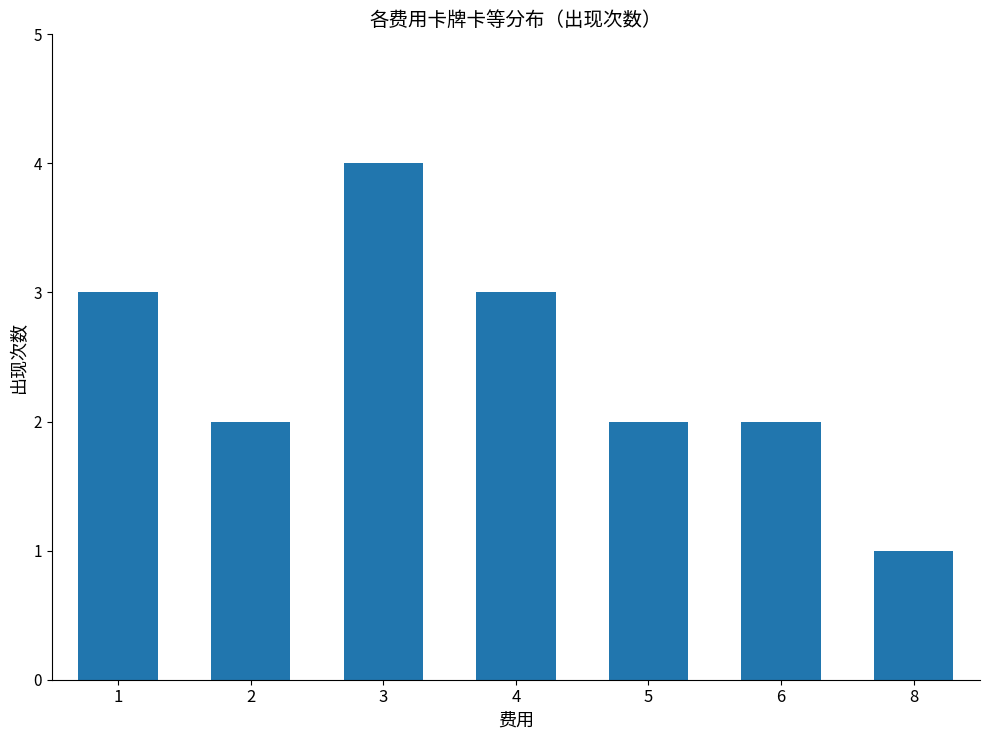

Reading left to right, list all the values displayed in this chart.

1=3	2=2	3=4	4=3	5=2	6=2	8=1